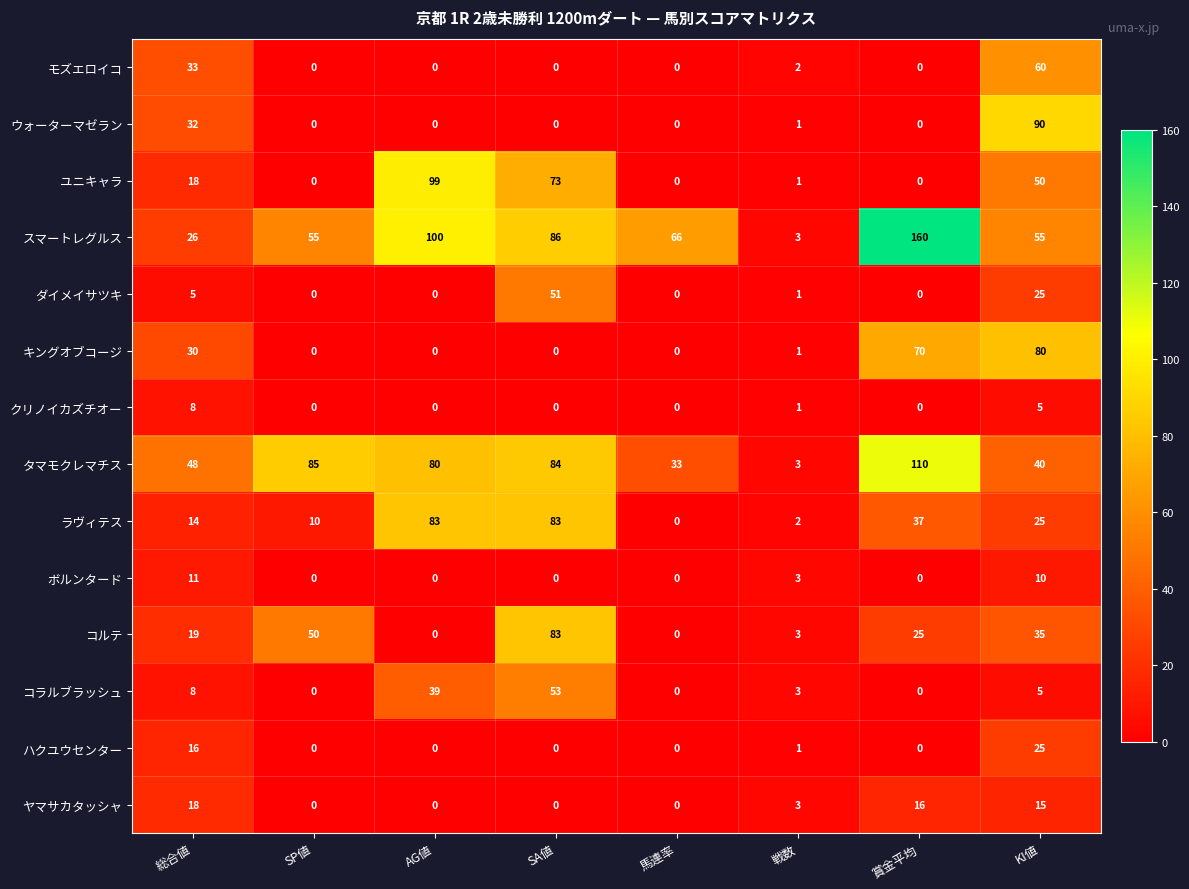

Which series has the largest total across all categories?

スマートレグルス